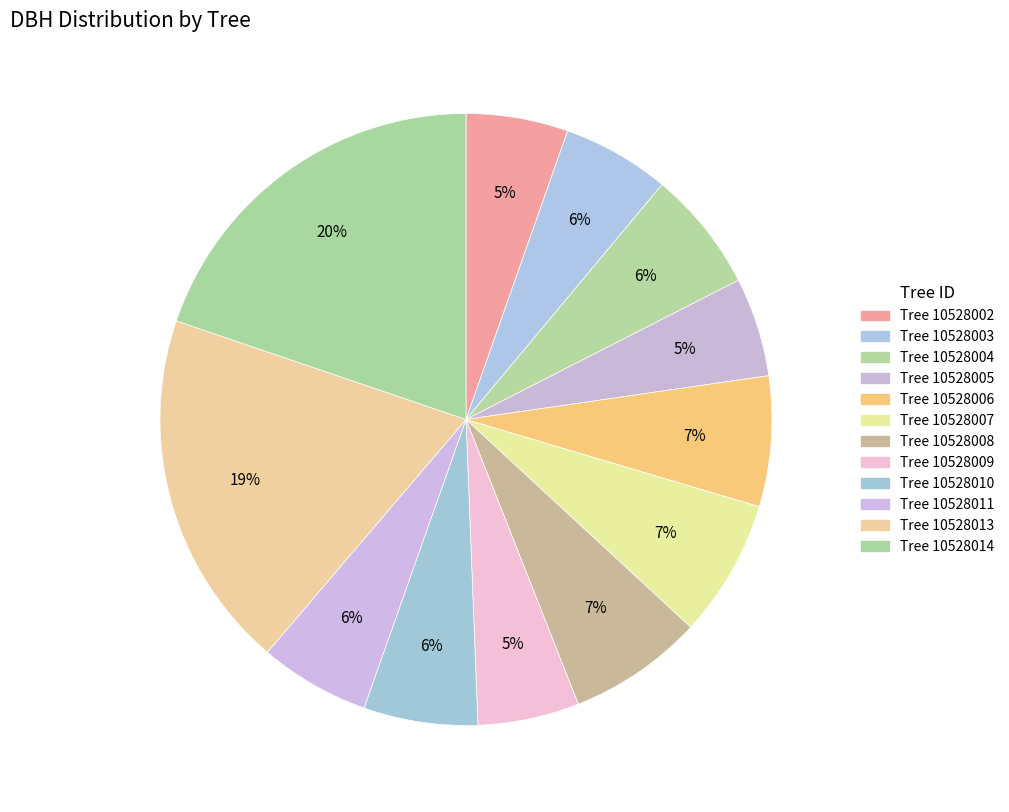

To the nearest percent, what is the difference between the largest and smallest slice percentages?

15%